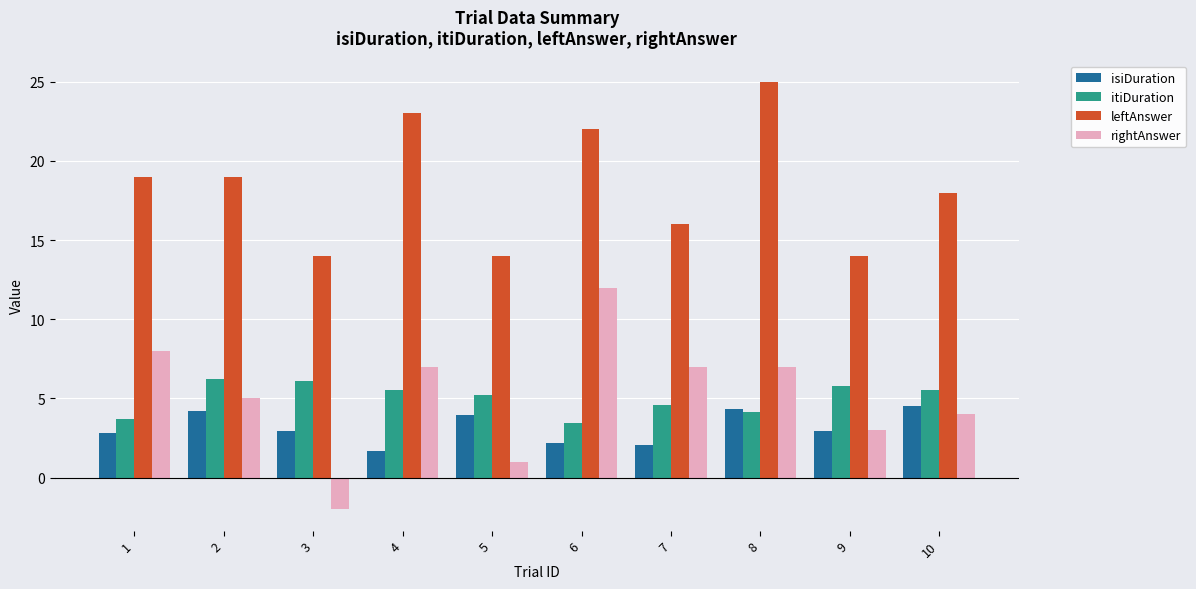

What is the minimum value for isiDuration?

1.7